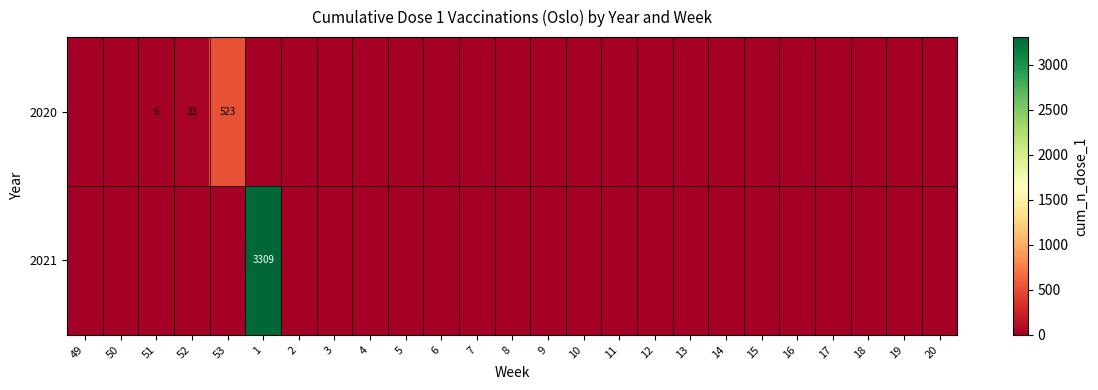

Which series changed the most between 1 and 4?

2021